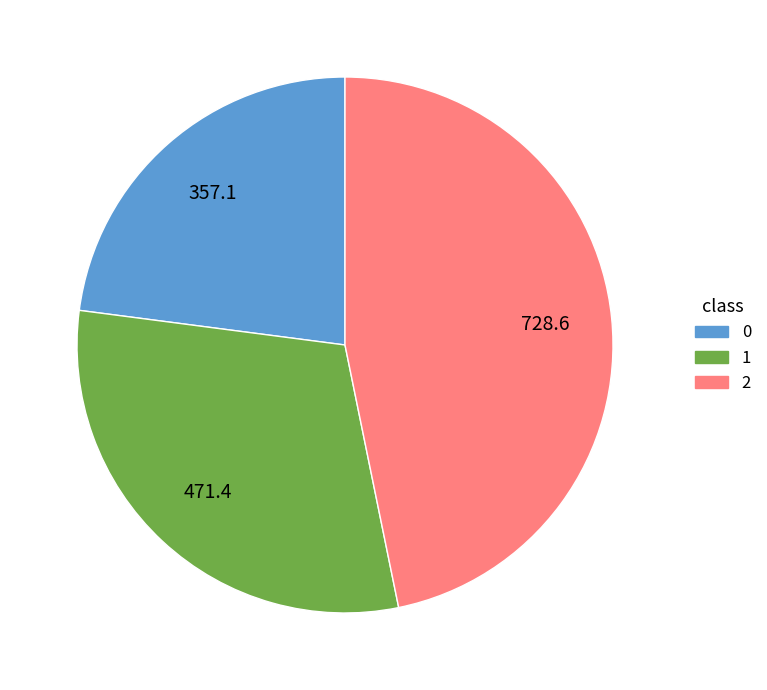

What is the ratio of the value at 1 to the value at 2?

0.6